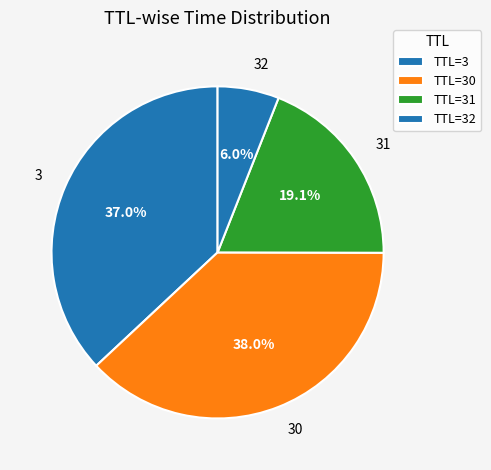

What is the largest slice in the pie chart?

30